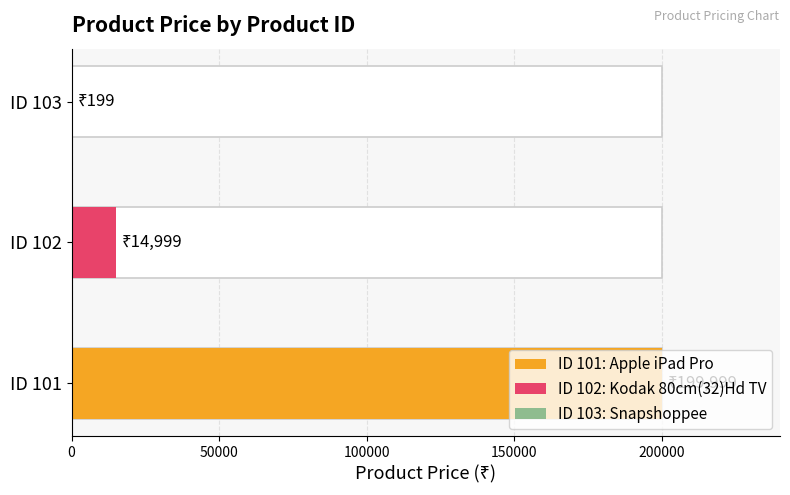

What is the change in value from 101 to 102?

-185000